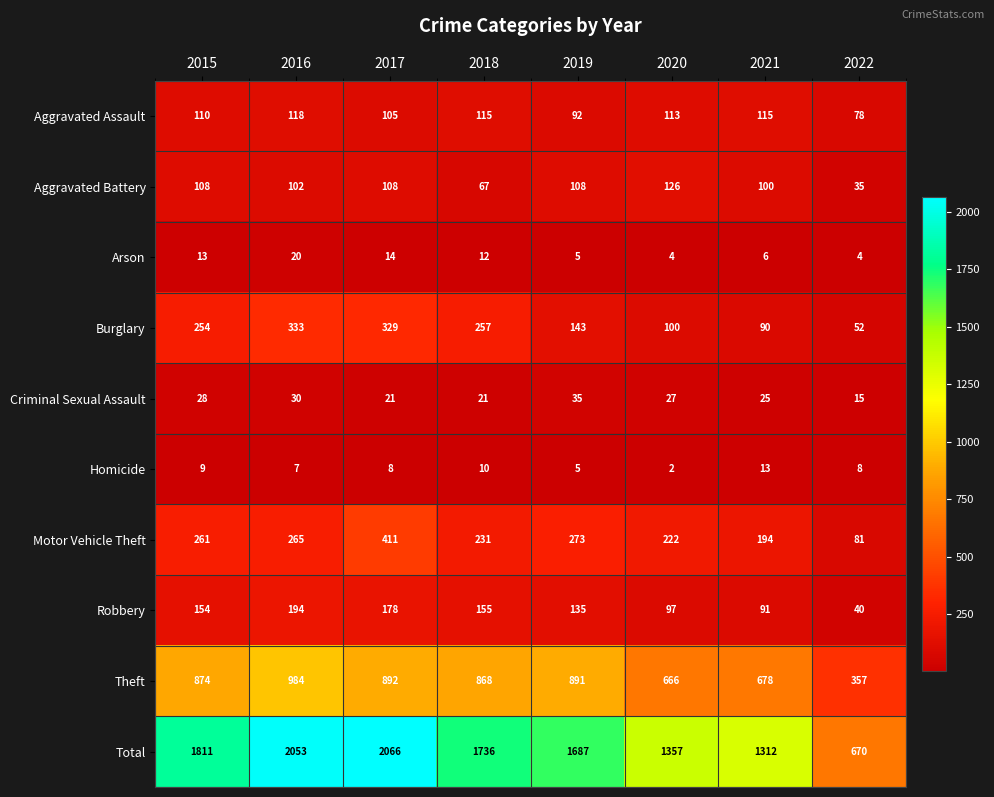

Where is Theft nearest to the value 670?

2020